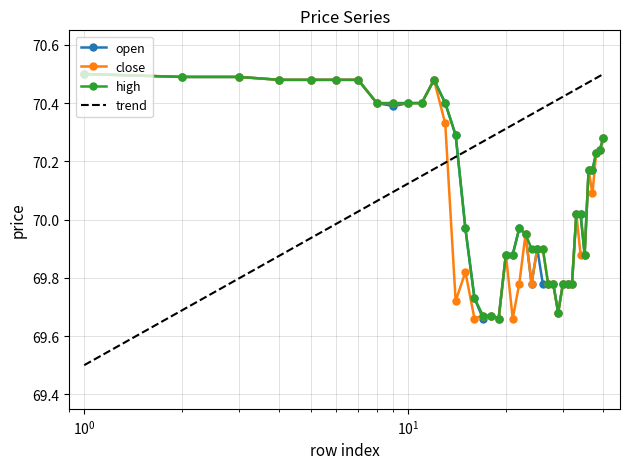

At how many categories does at least one series exceed 69?

40